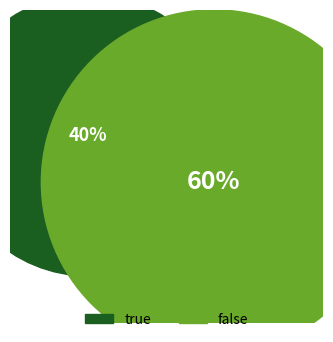

What is the total percentage of false and true?

100.0%